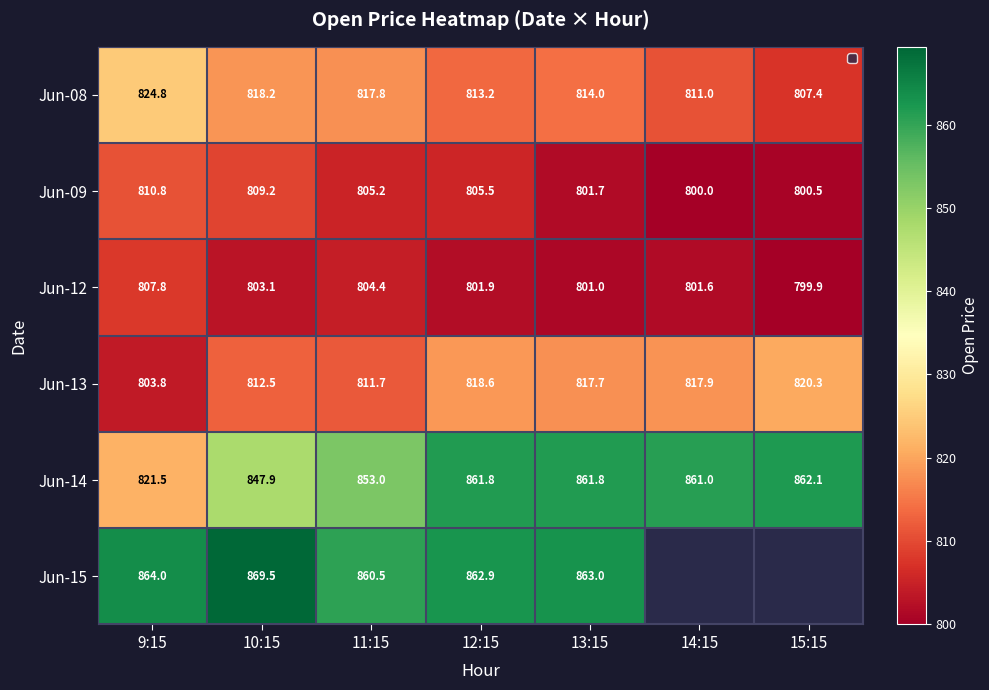

What is the minimum value for Jun-08?

807.4